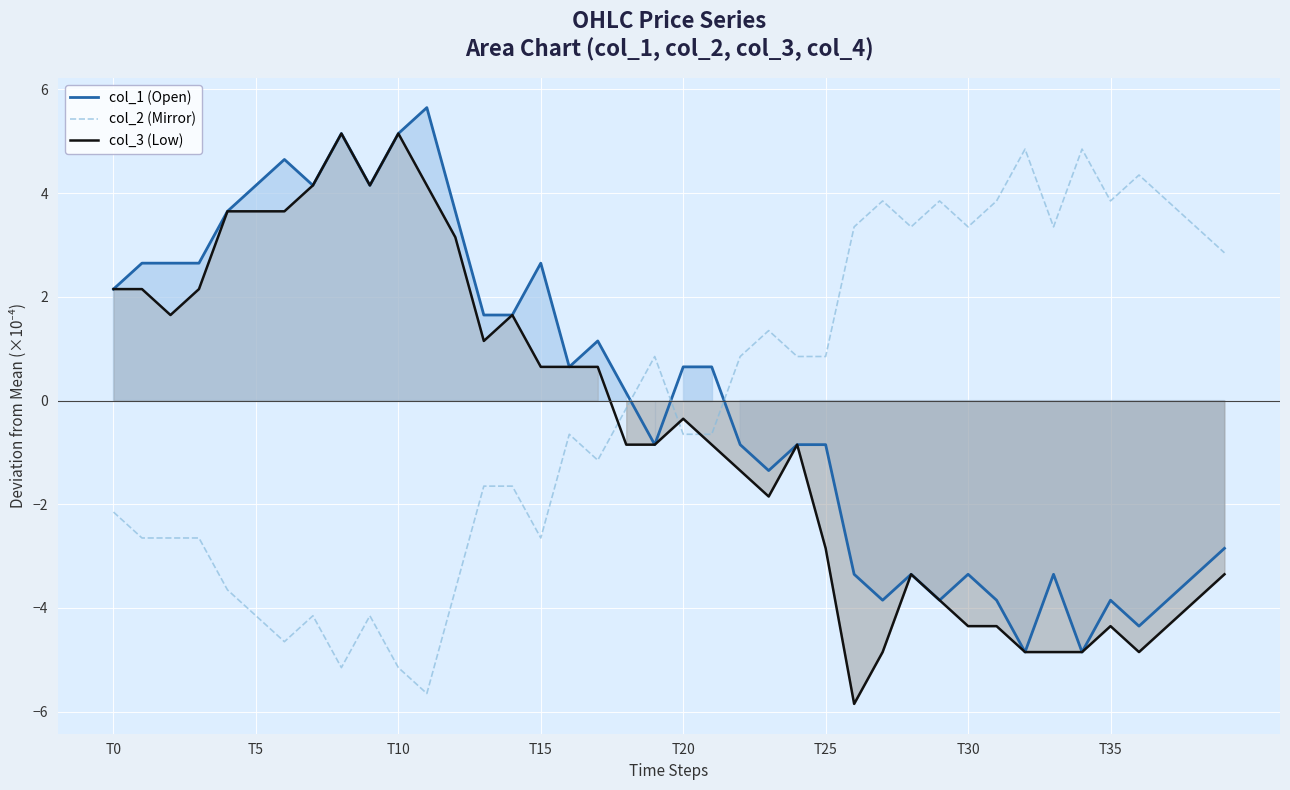

What is the highest value of the col_1 (Open) series?

5.6